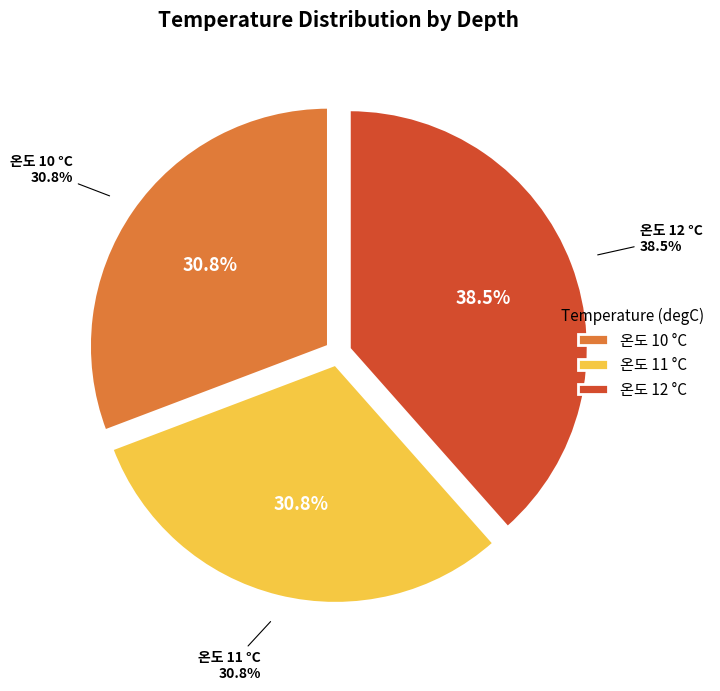

True or false: 10 accounts for 31% of the total.

True